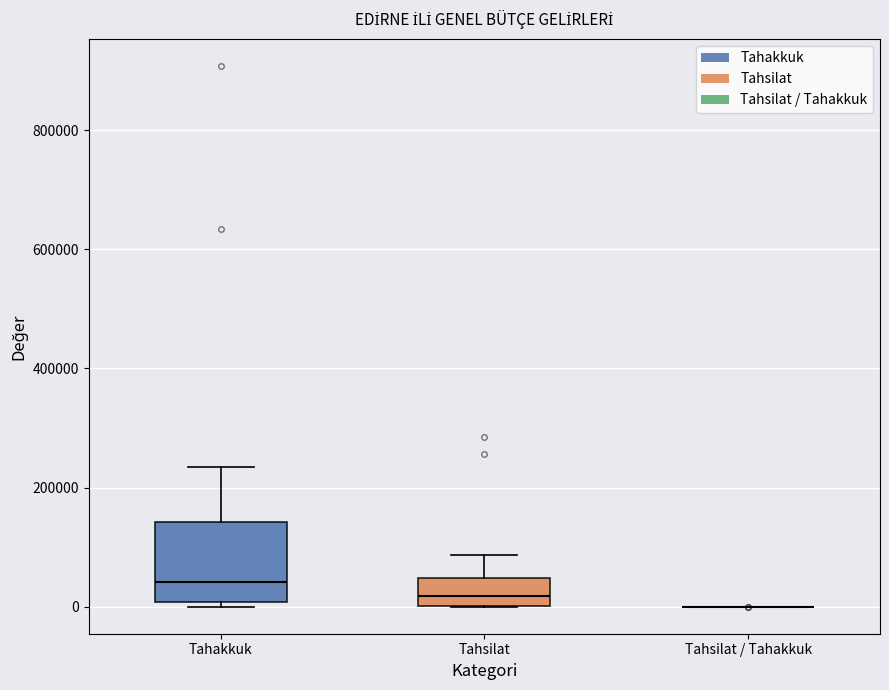

Reading left to right, transcribe this box plot: for each box, give where its median line is, the range the box spans, and where its two whiskers end, as read against the y-axis. The values are not printed on the chart, so give them approximately, as read against the axis.

Tahakkuk: median 40000, box 0 to 140000, whiskers 0 (just below the box's lower edge) to 240000
Tahsilat: median 20000, box 0 to 40000, whiskers 0 to 80000
Tahsilat / Tahakkuk: box collapsed to a line at 0, whiskers 0 to 0